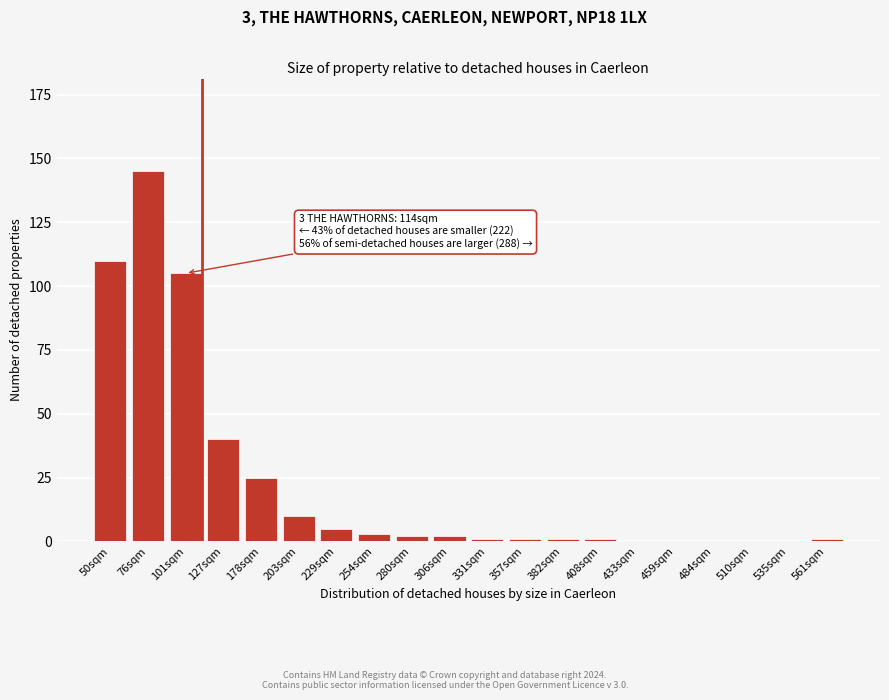

Reading right to left, list all the values displayed in this chart.

561sqm=1	535sqm=0	510sqm=0	484sqm=0	459sqm=0	433sqm=0	408sqm=1	382sqm=1	357sqm=1	331sqm=1	306sqm=2	280sqm=2	254sqm=3	229sqm=5	203sqm=10	178sqm=25	127sqm=40	101sqm=105	76sqm=145	50sqm=110